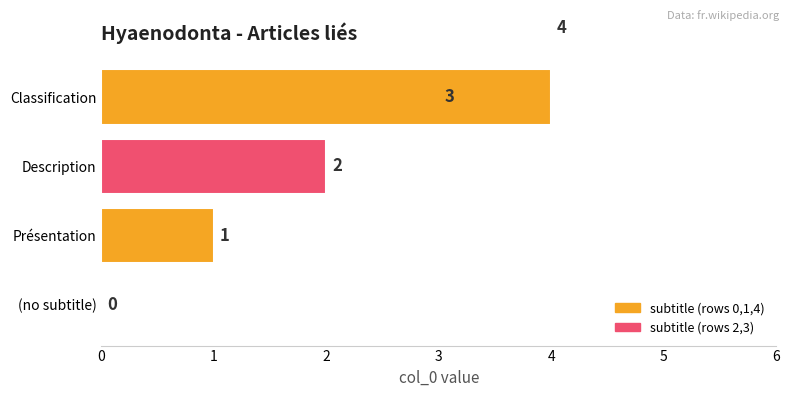

Count the number of data series in this chart.

4